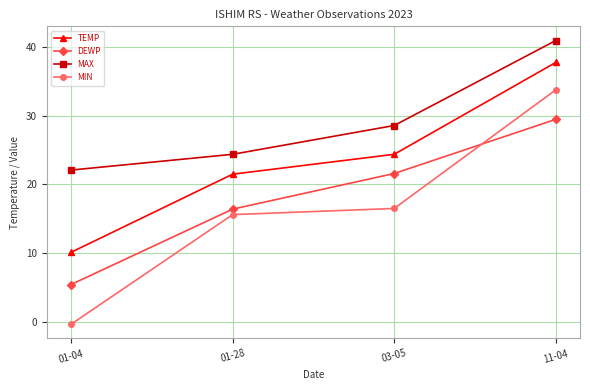

Is it true that MIN equals 33.8 at 11-04?

True